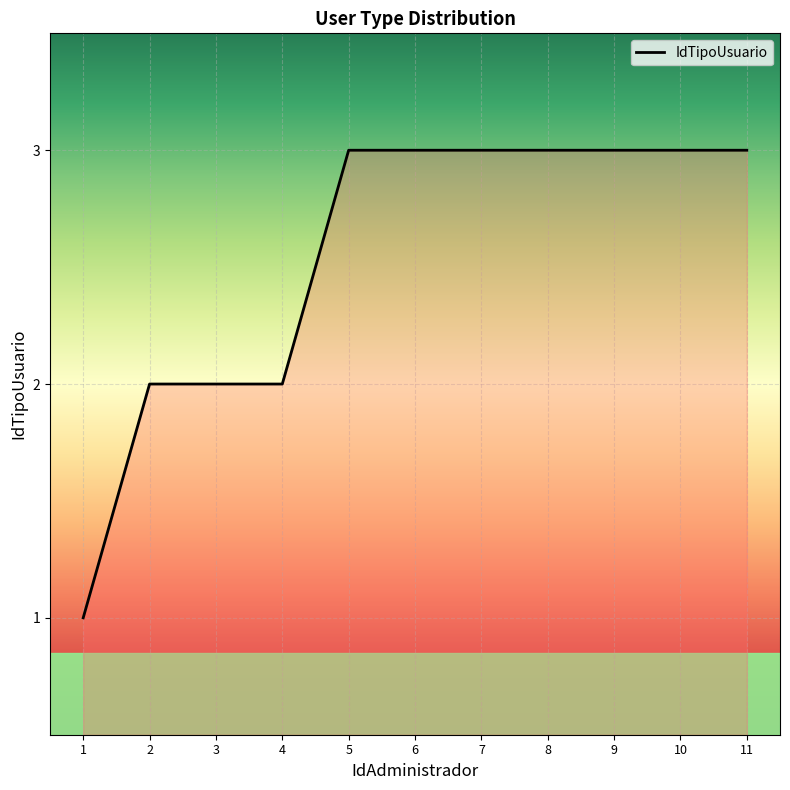

Reading left to right, list all the values displayed in this chart.

1	2	2	2	3	3	3	3	3	3	3